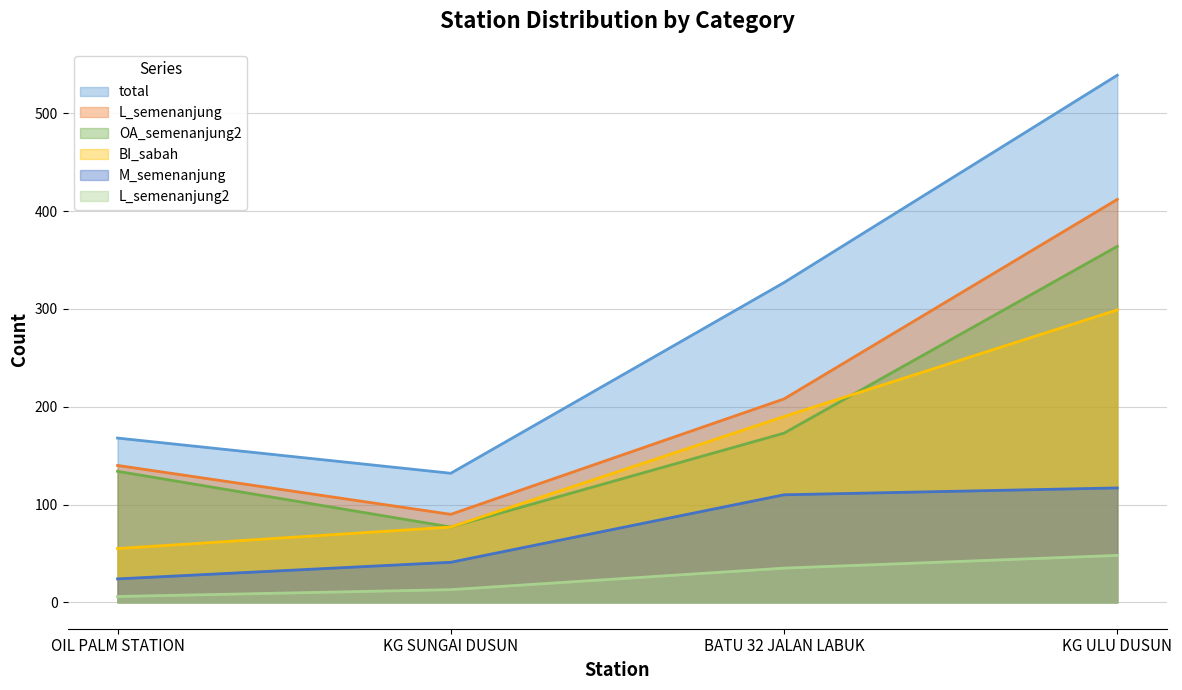

Does the chart display data point markers on the line(s)?

No